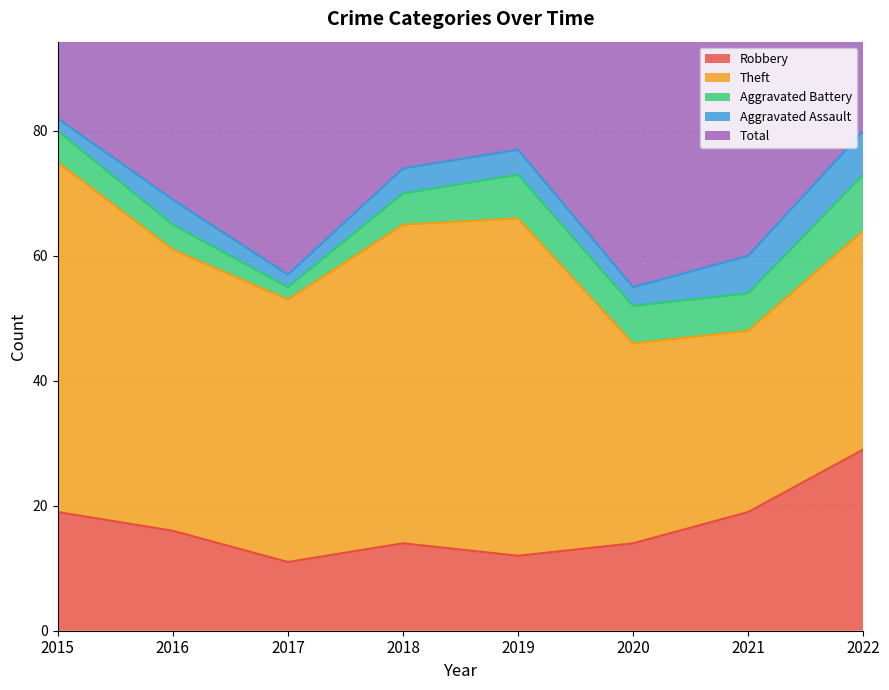

Where does the Aggravated Battery series first go above 6?

2019